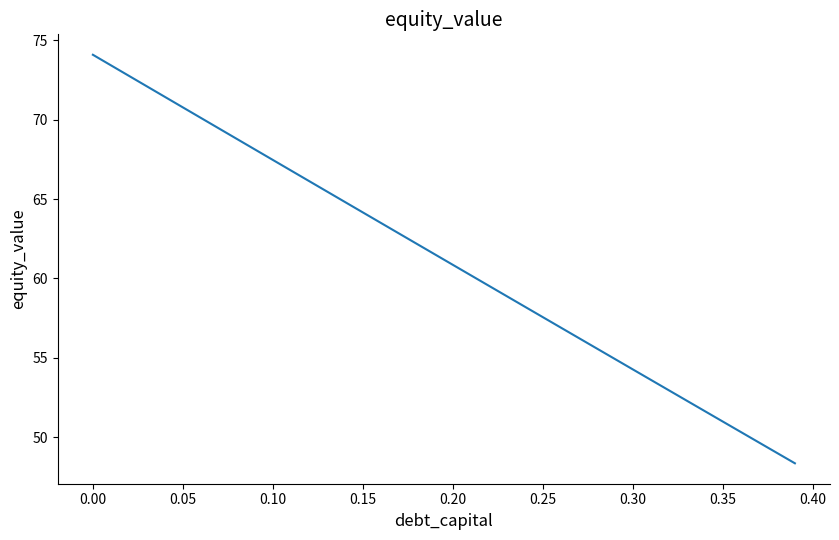

What is the greatest value displayed?

74.1